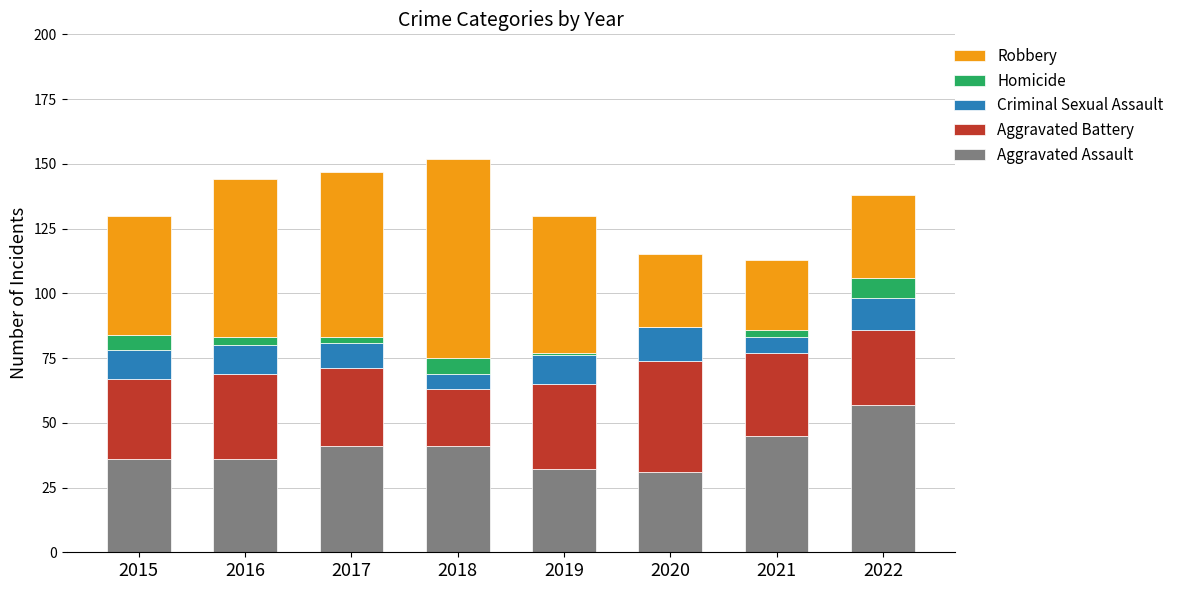

What is the total value across all series at 2022?

138